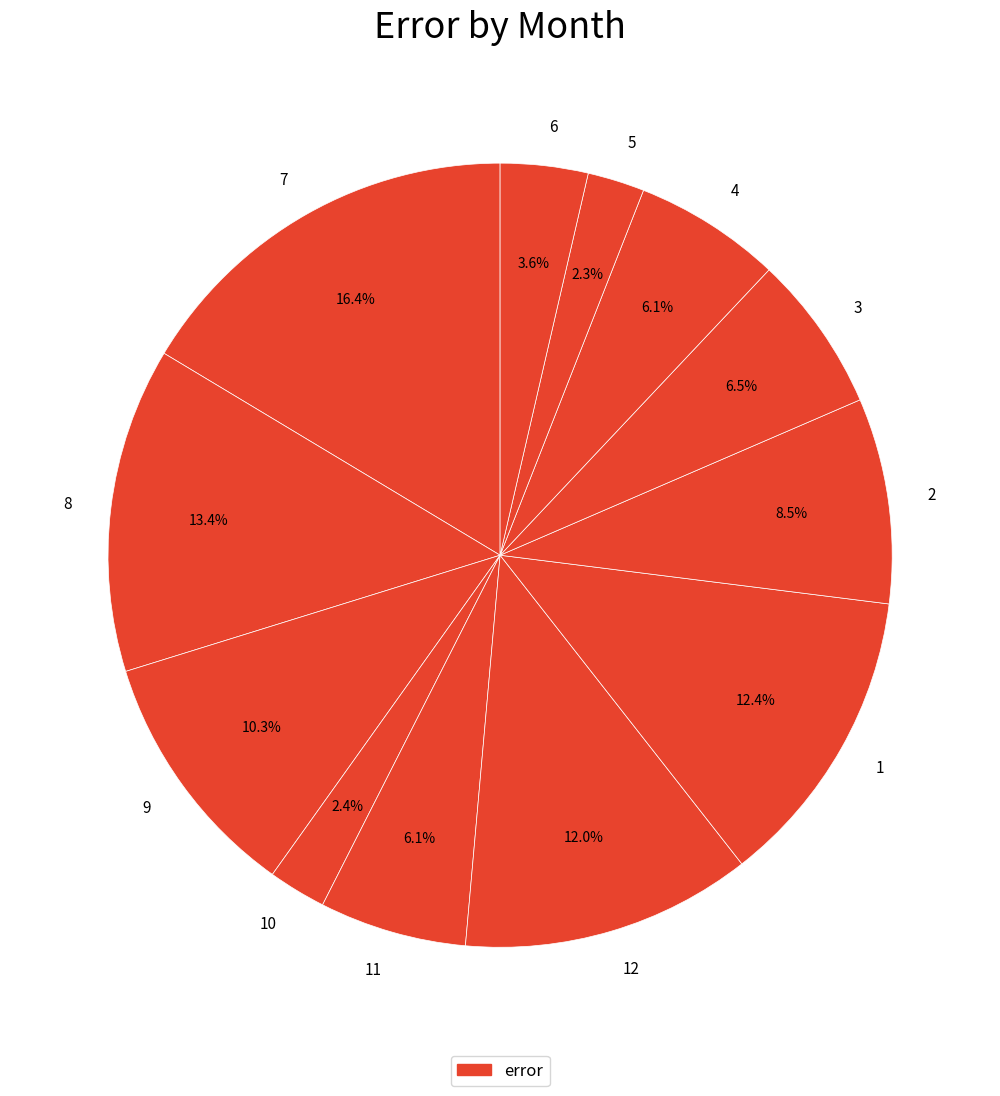

Count the number of slices in the pie.

12